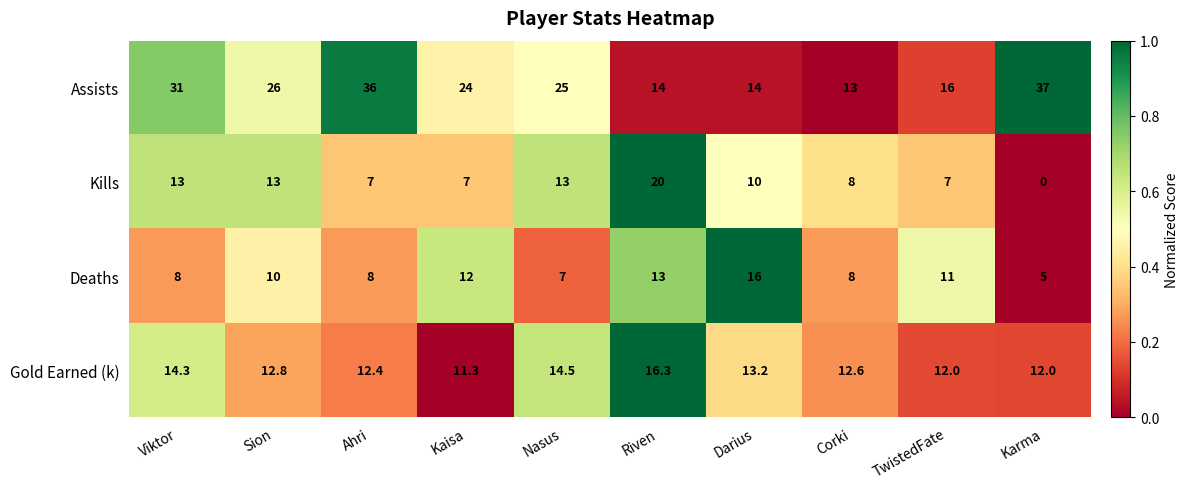

Is it true that Assists equals 22.3 at Darius?

False